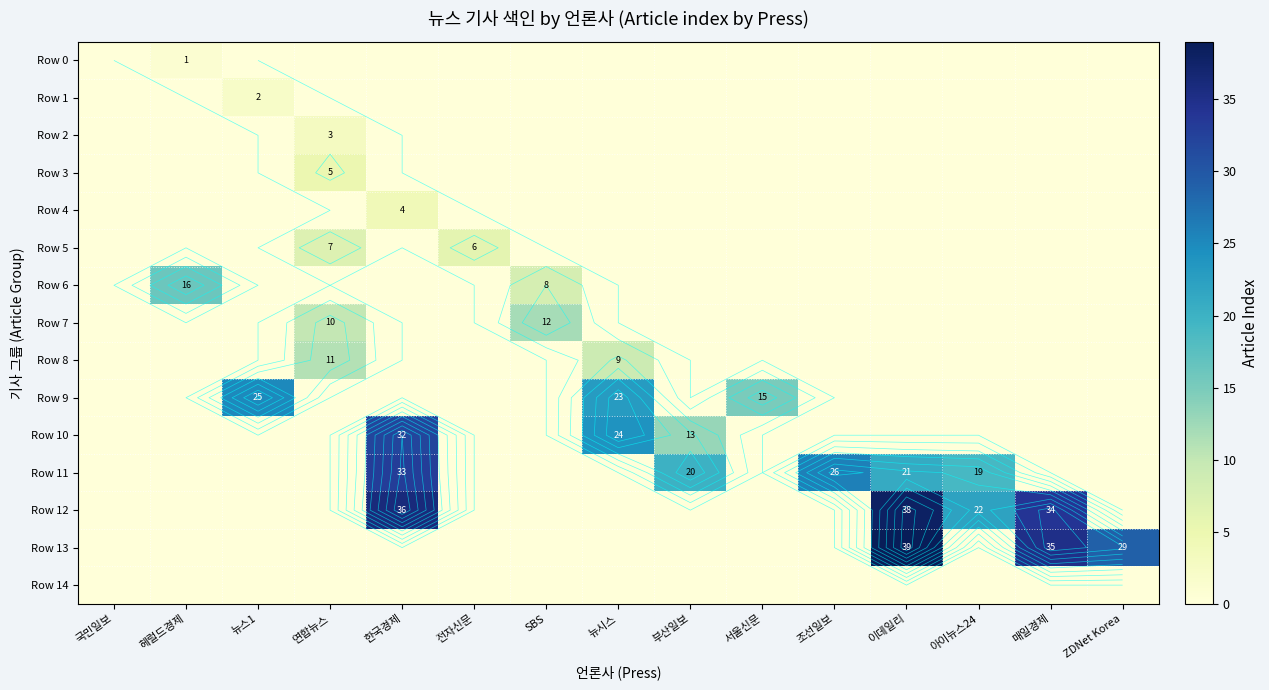

Is it true that Row 8 equals -5 at 조선일보?

False